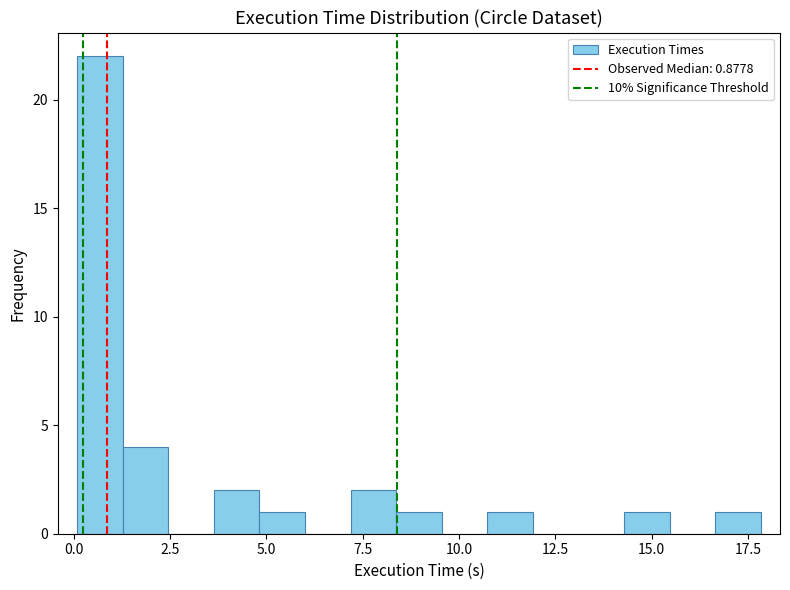

Around what value on the x-axis is the tallest bar? Give the approximate position of its centre, as read against the axis.

0.5